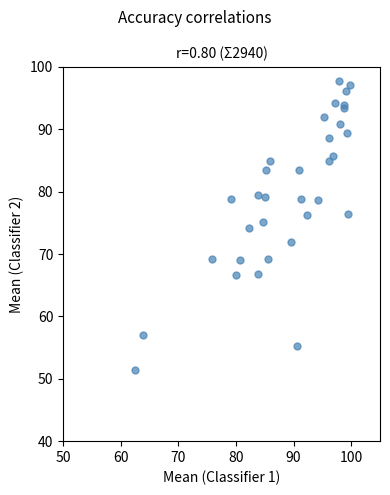

What is the range of X values (max minus min)?

37.4